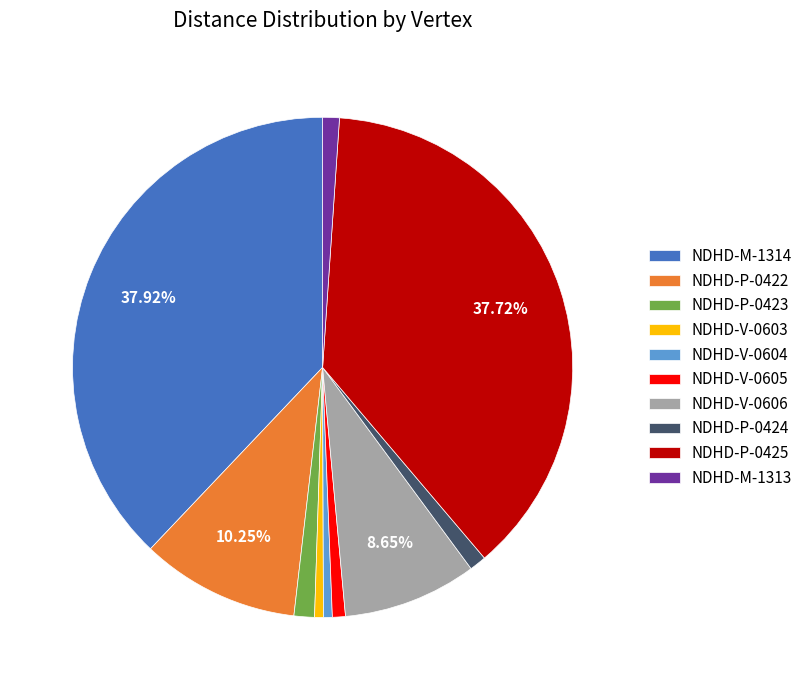

To the nearest percent, what is the average slice percentage?

10%